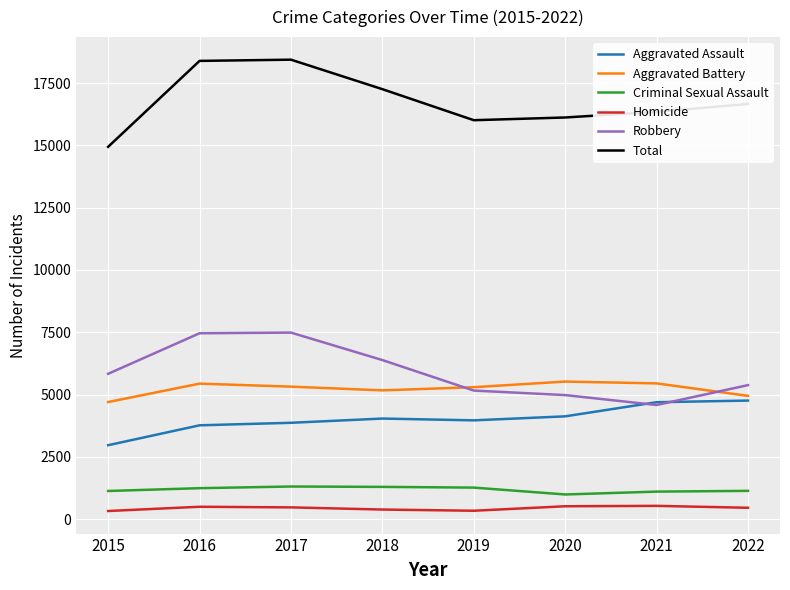

True or false: Criminal Sexual Assault and Aggravated Assault cross at least once.

False